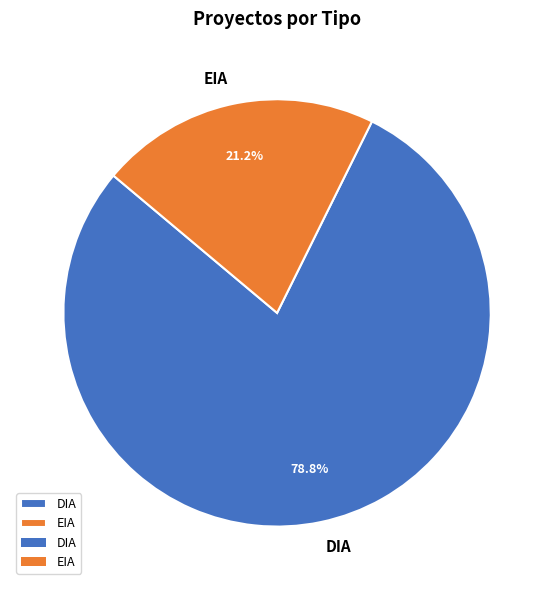

What is the ratio of the value at DIA to the value at EIA?

3.7